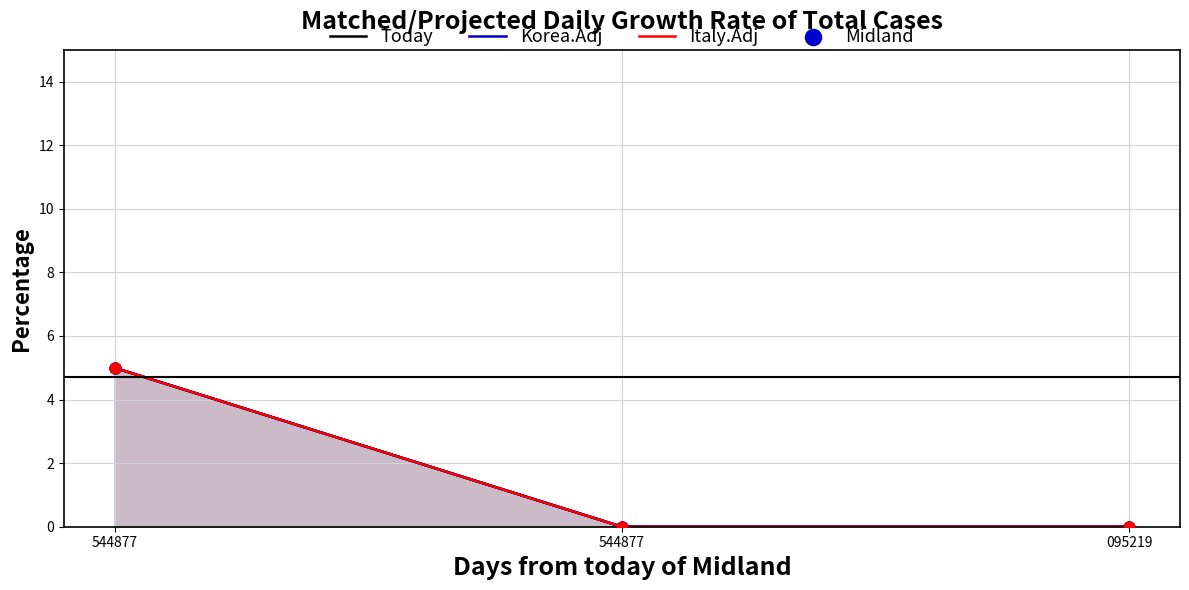

What are all the series names shown in the legend?

Today, Korea.Adj, Italy.Adj, Midland